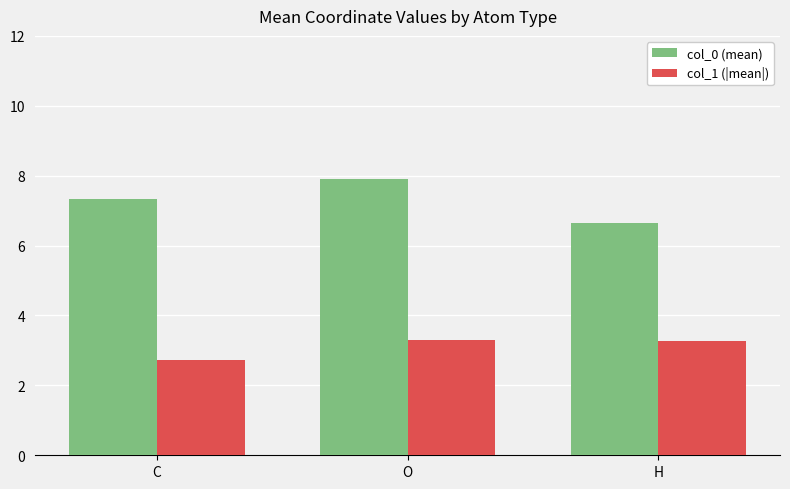

What is the label of the 2nd bar from the left?

O